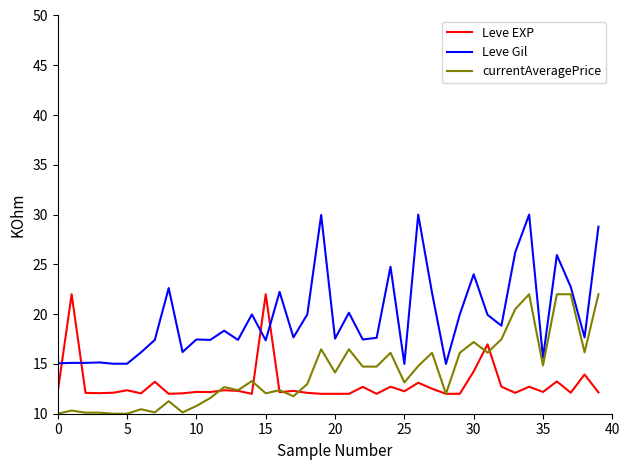

Which series has the largest range (max minus min)?

Leve Gil